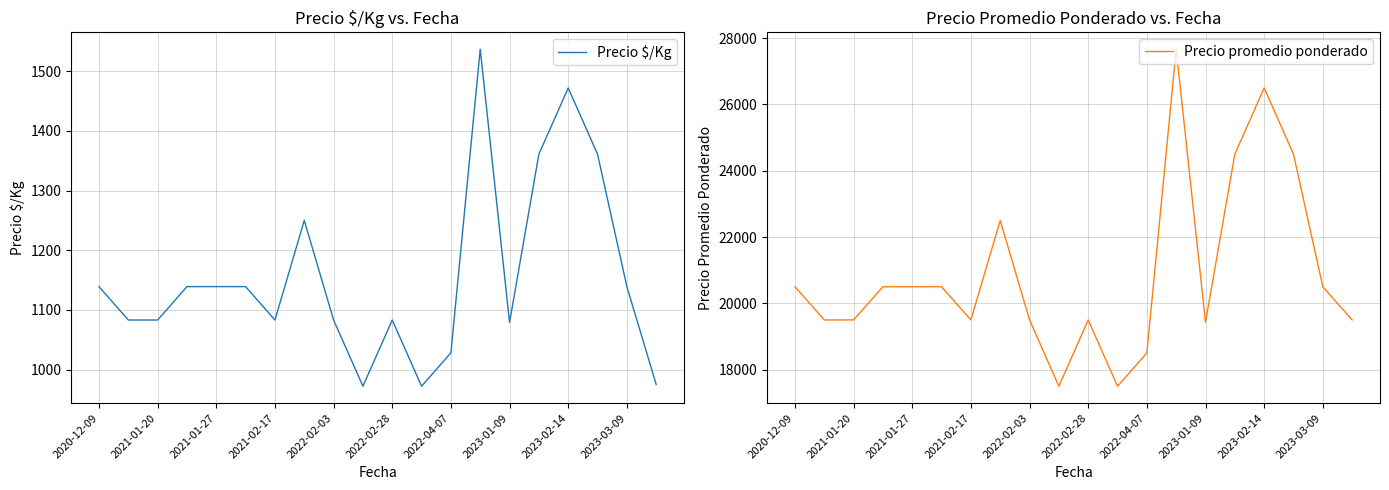

Reading right to left, transcribe all the data shown in this chart.

Precio $/Kg: 975	1139	1361	1472	1361	1079	1537	1028	972	1083	972	1083	1250	1083	1139	1139	1139	1083	1083	1139
Precio promedio ponderado: 19500	20500	24500	26500	24500	19429	27667	18500	17500	19500	17500	19500	22500	19500	20500	20500	20500	19500	19500	20500